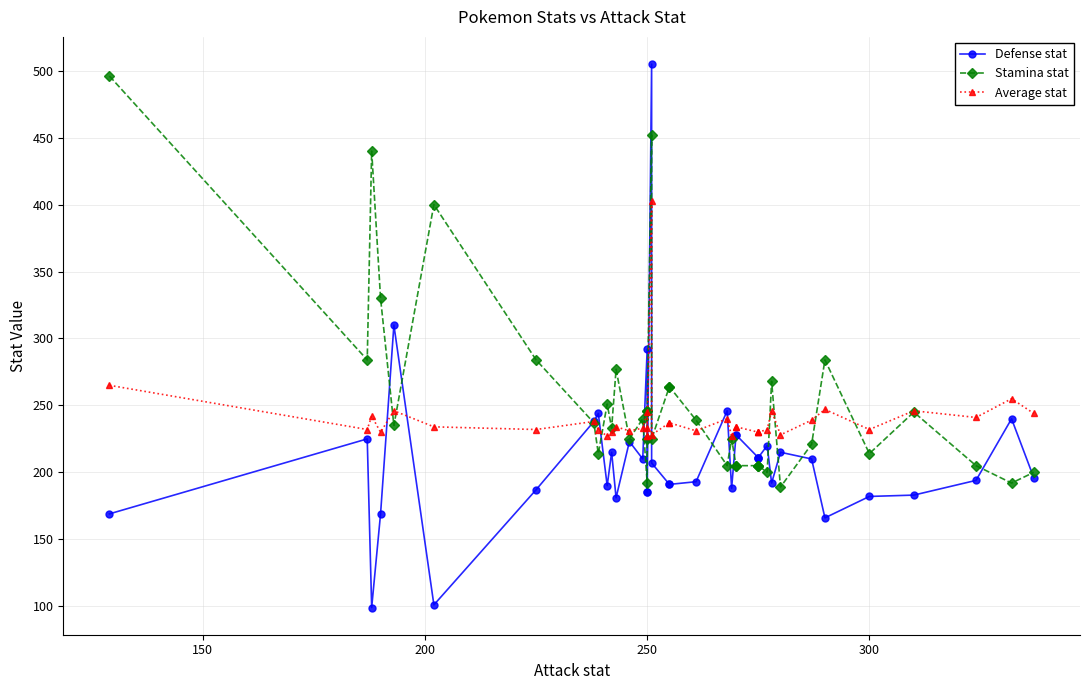

The Average stat series shows 51 at 300. True or false?

False